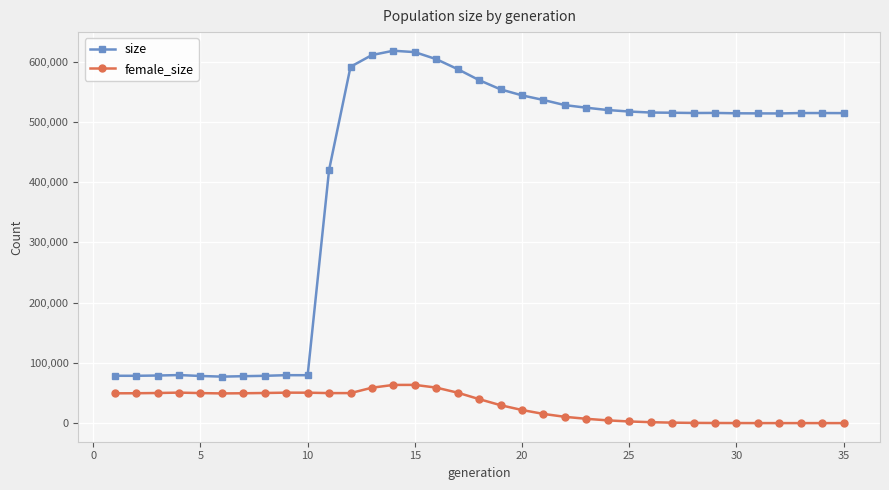

What is the maximum value shown in the chart?

618308